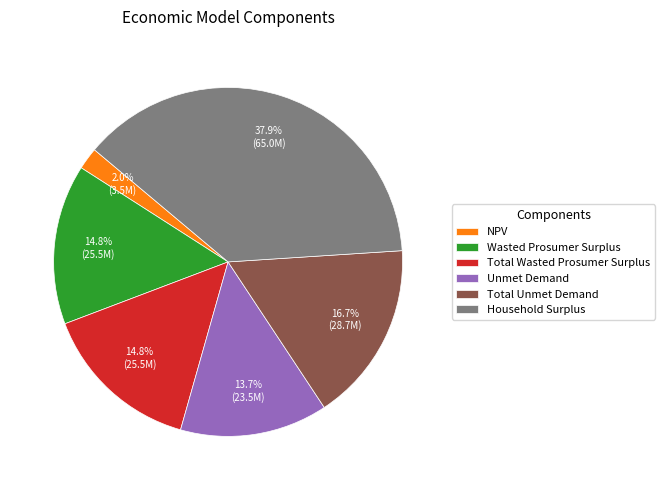

To the nearest percent, what is the average slice percentage?

17%